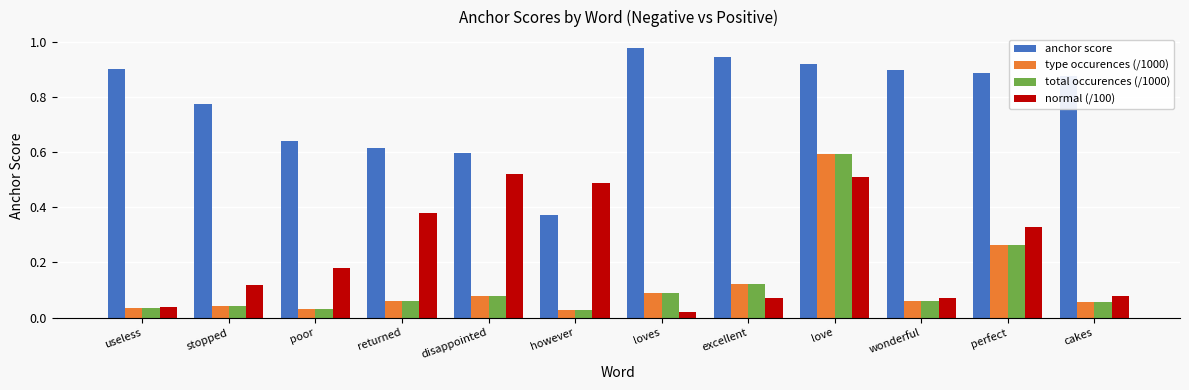

True or false: normal (/100) has a value of 0.2 at perfect.

False